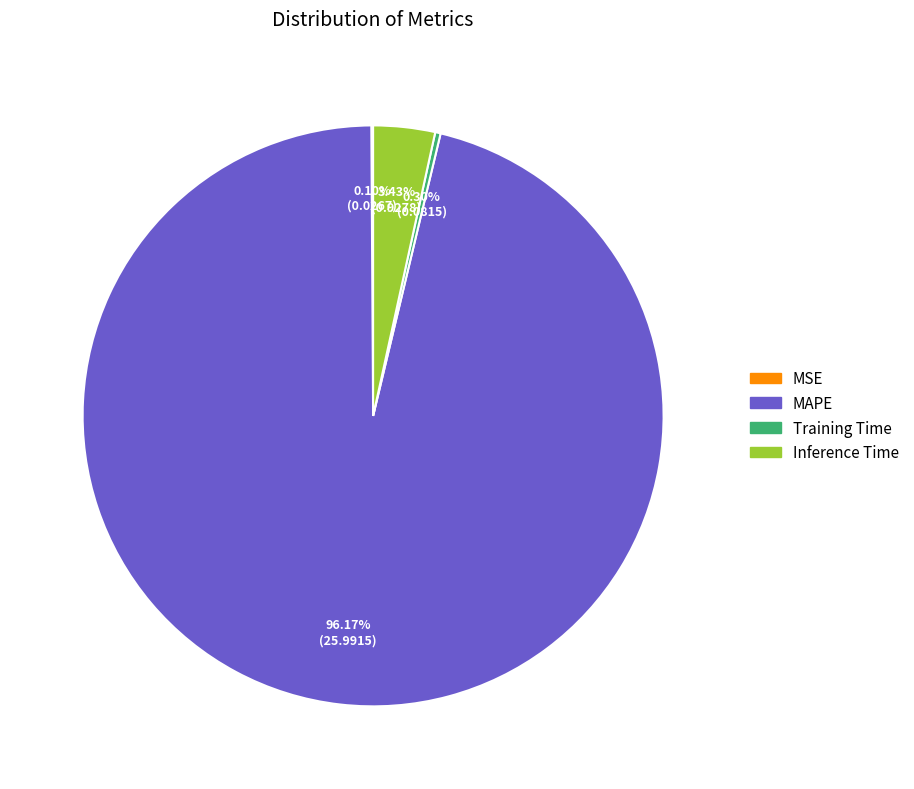

Is there a majority slice in this chart?

Yes